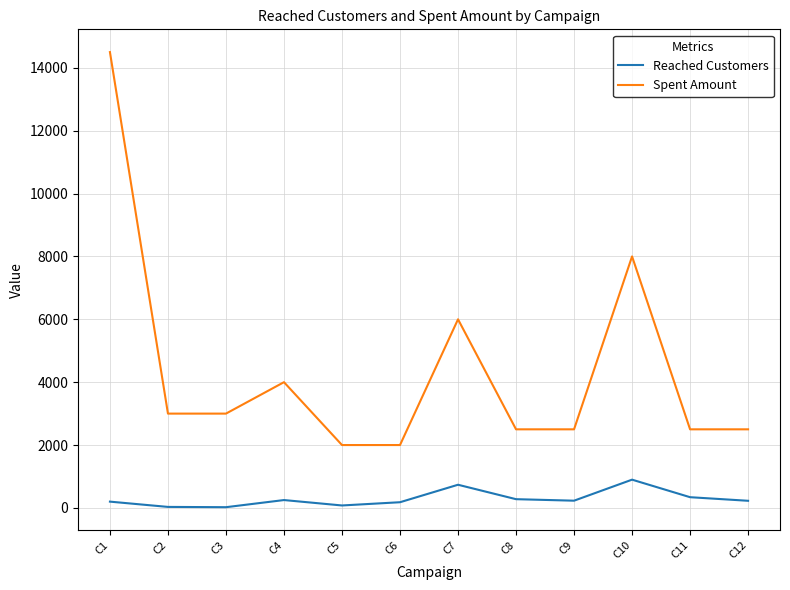

Which series has the largest range (max minus min)?

Spent Amount